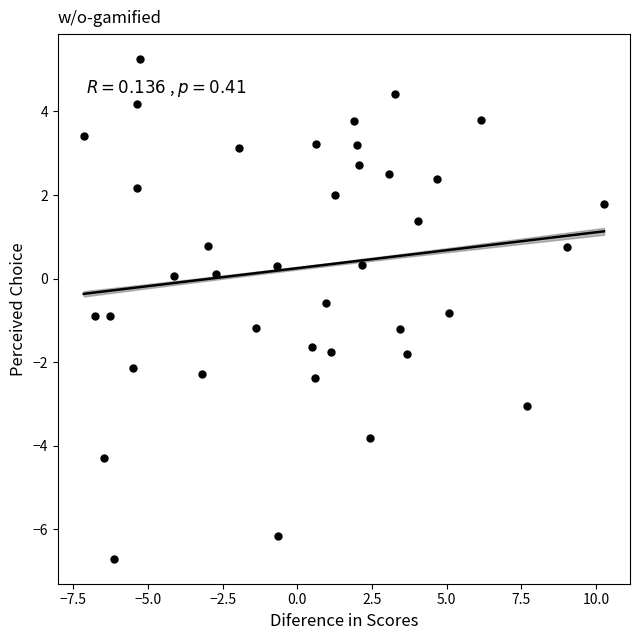

What is the range of X values (max minus min)?

17.4